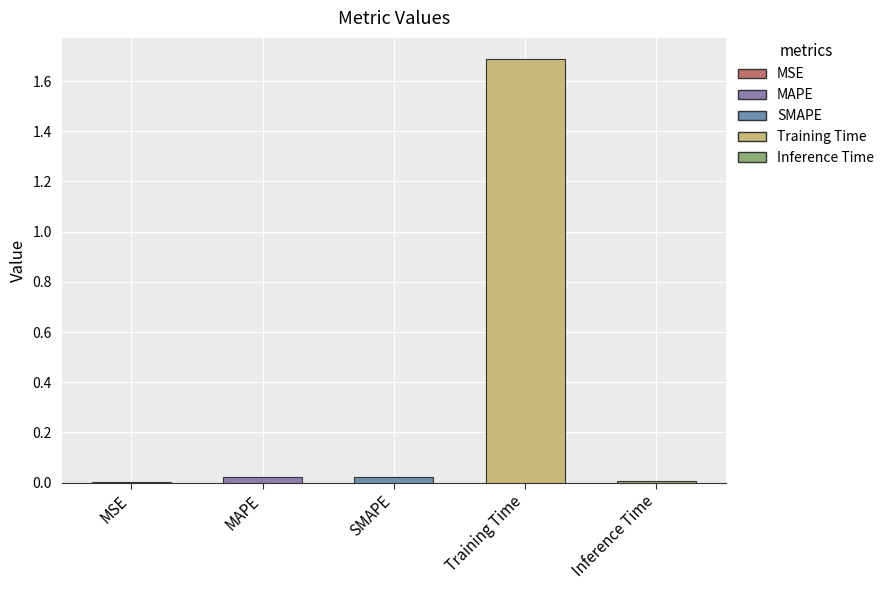

True or false: the data shows 1.7 at Training Time.

True